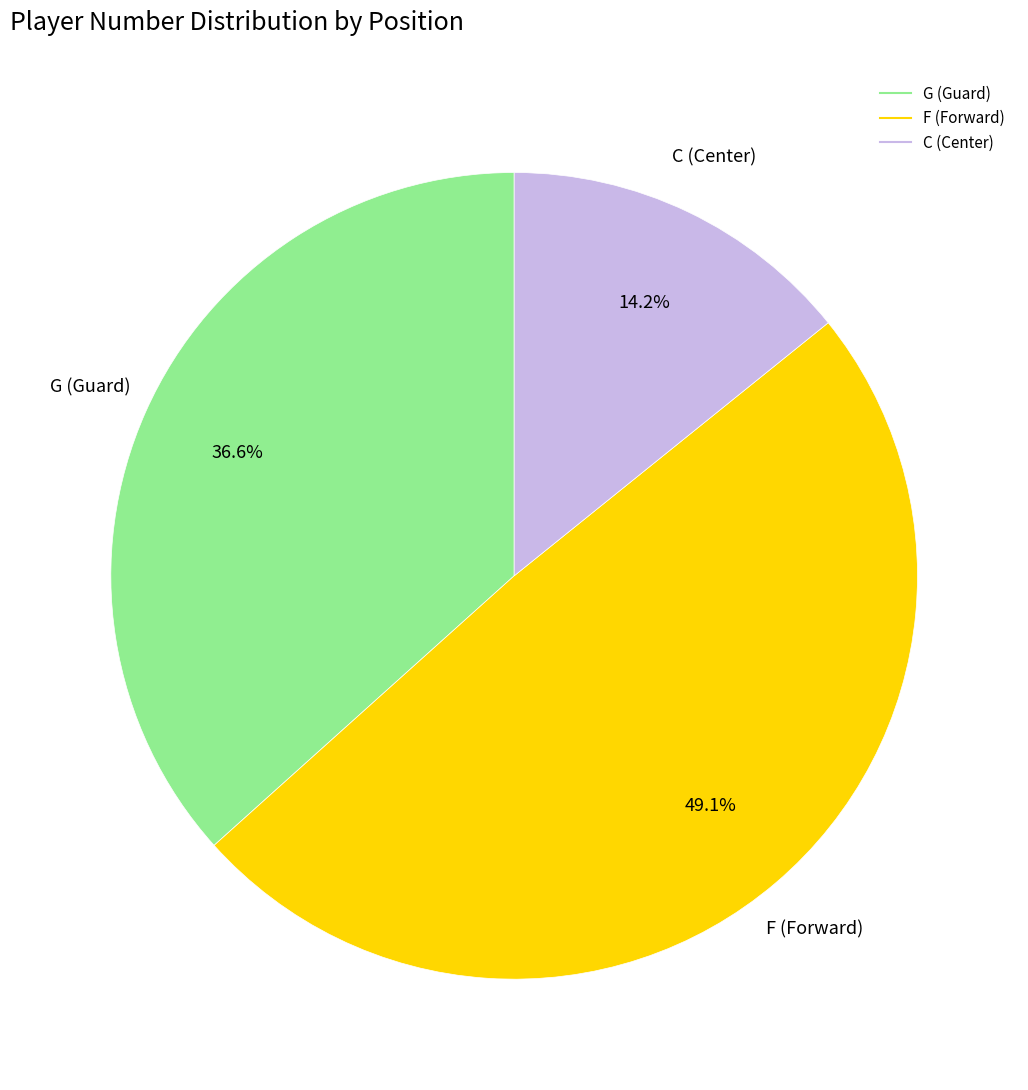

Count the number of slices in the pie.

3